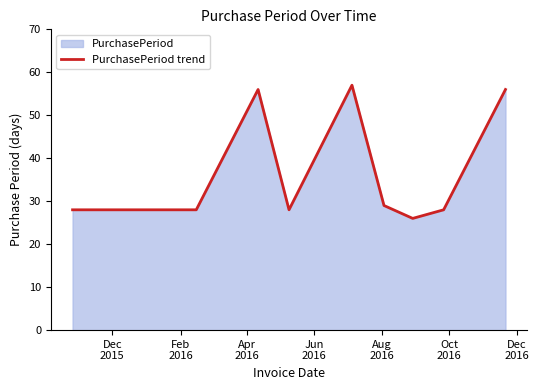

What is the greatest value displayed?

57